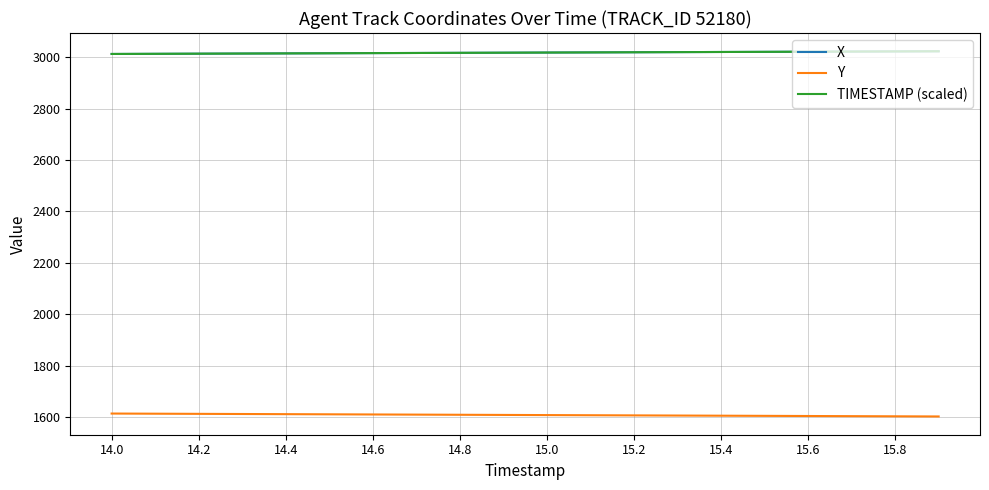

Count the number of categories in the chart.

20